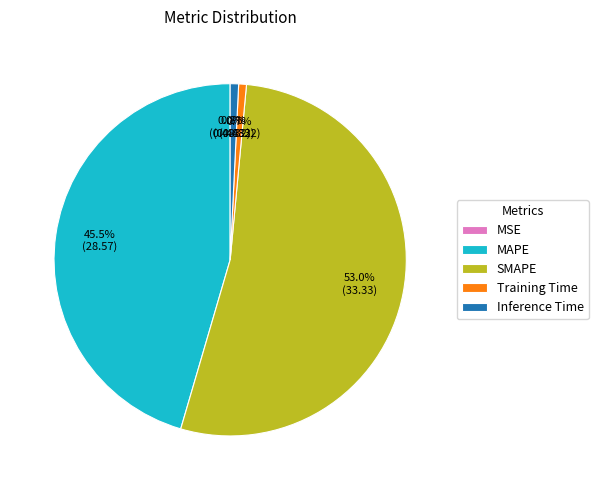

To the nearest percent, what percentage of the pie is Training Time?

1%